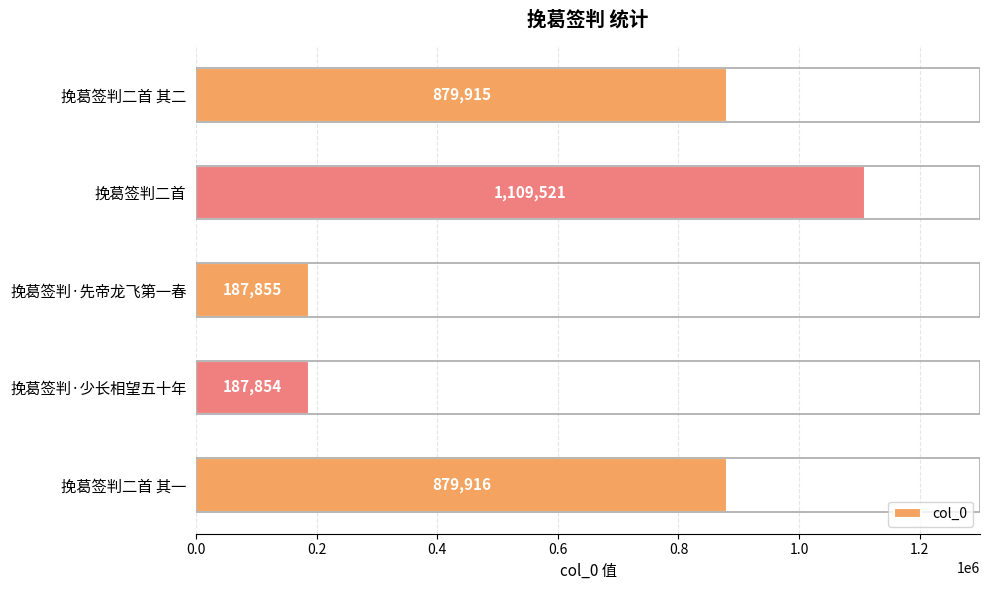

At which category does the chart reach its minimum across all series?

挽葛签判·少长相望五十年